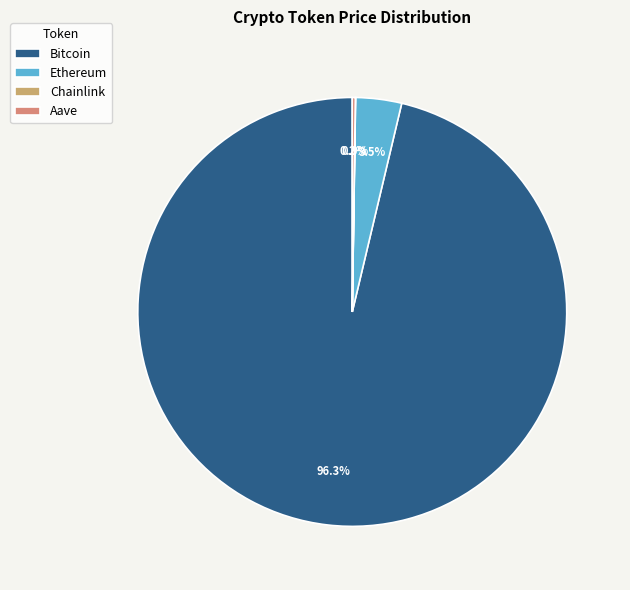

To the nearest percent, what is the combined percentage of Aave and Bitcoin?

97%